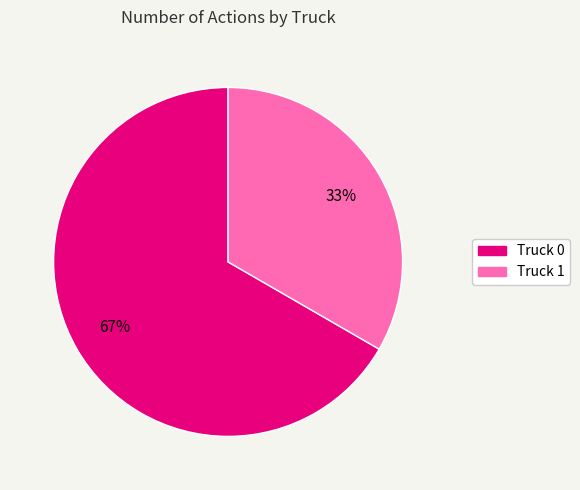

Is Truck 0 the majority of the pie?

Yes